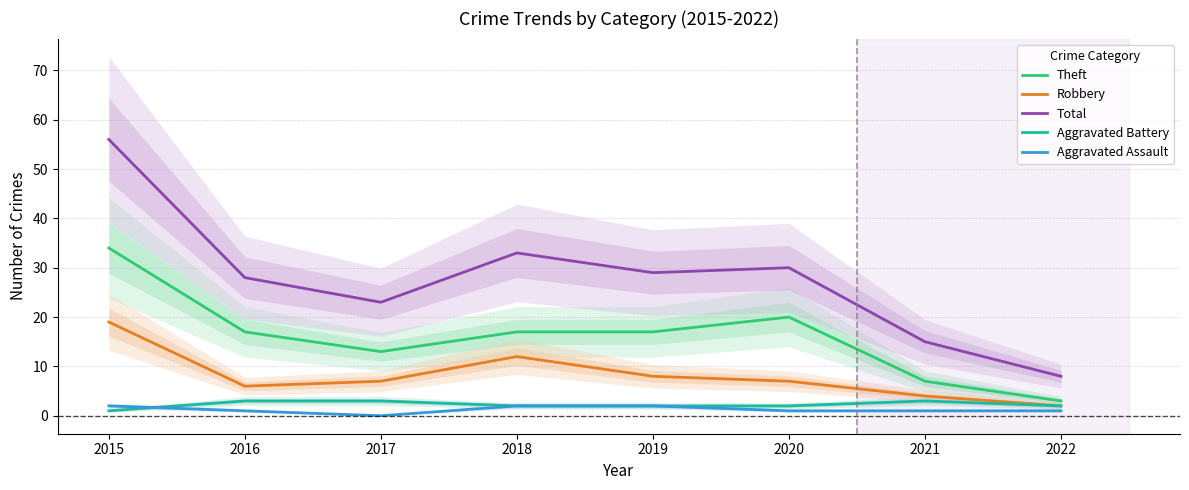

How many intersections are there between Aggravated Assault and Aggravated Battery?

1